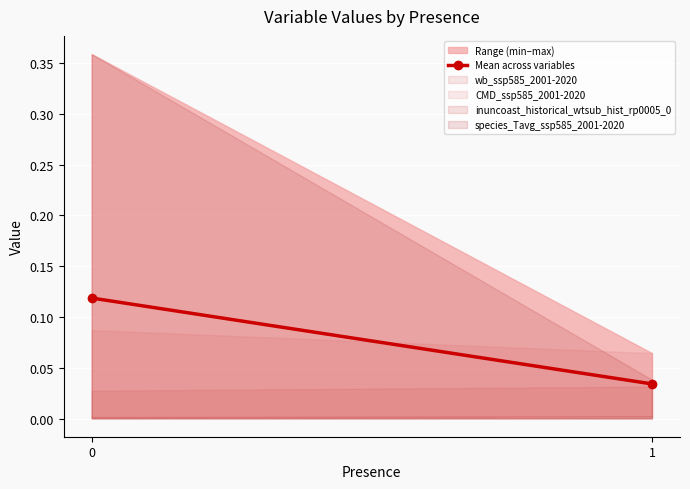

How many lines are shown in the chart?

1